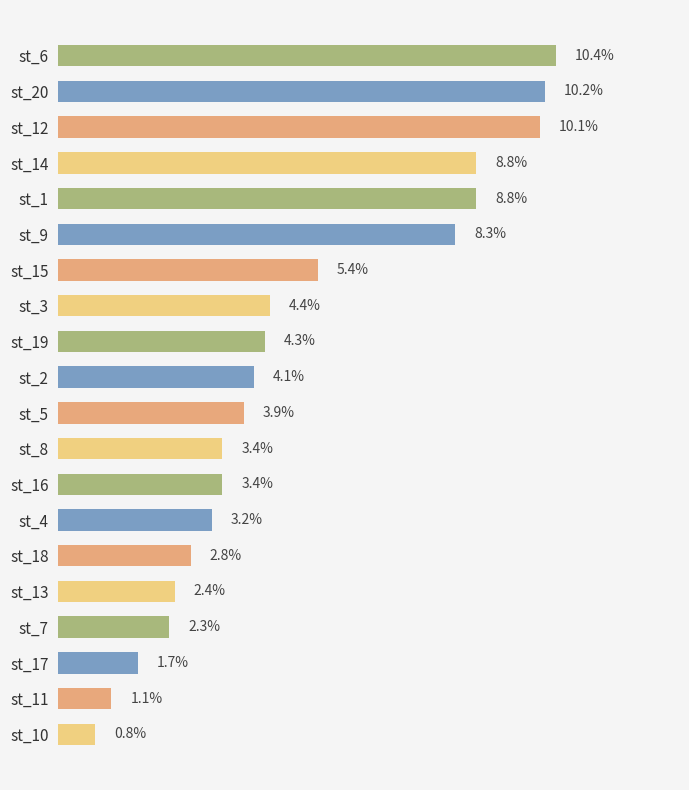

Between st_8 and st_15, which is larger?

st_15